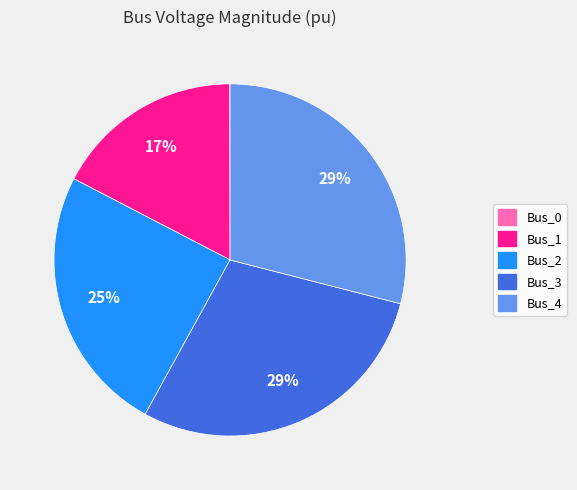

Do Bus_2 and Bus_4 together represent more than half of the pie?

Yes